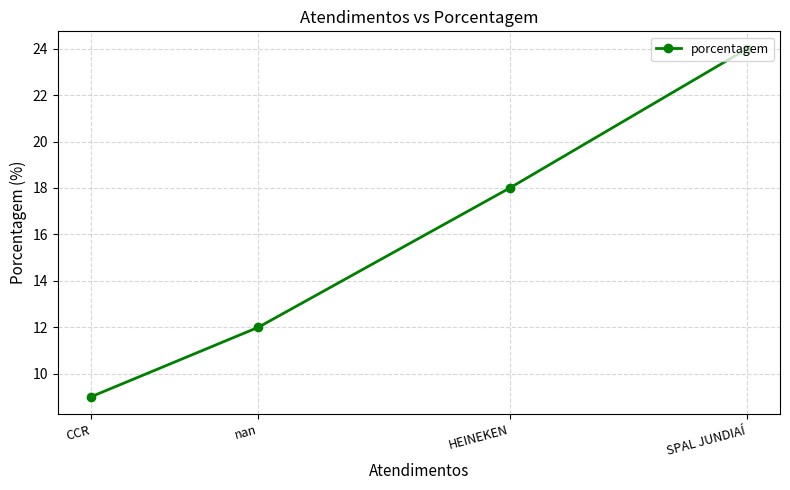

What is the approximate value at nan, to the nearest 10?

10